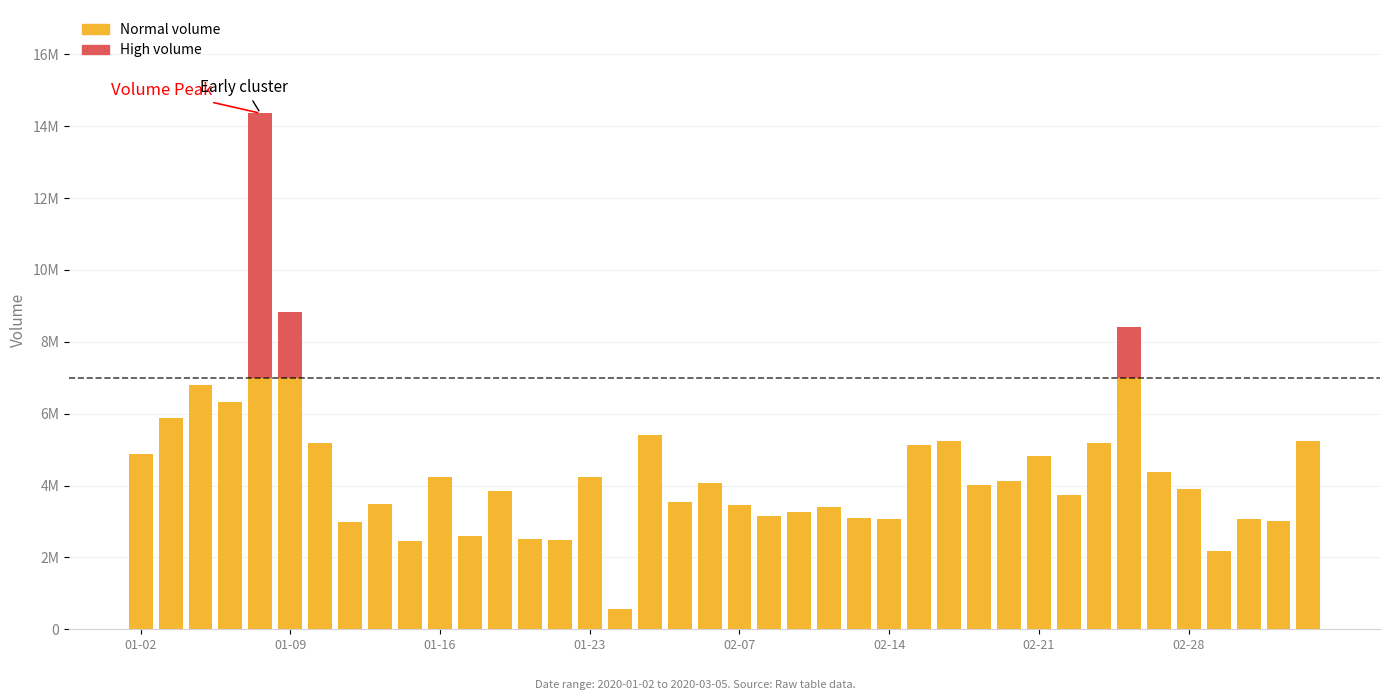

What is the sum of all High volume values?

10604546